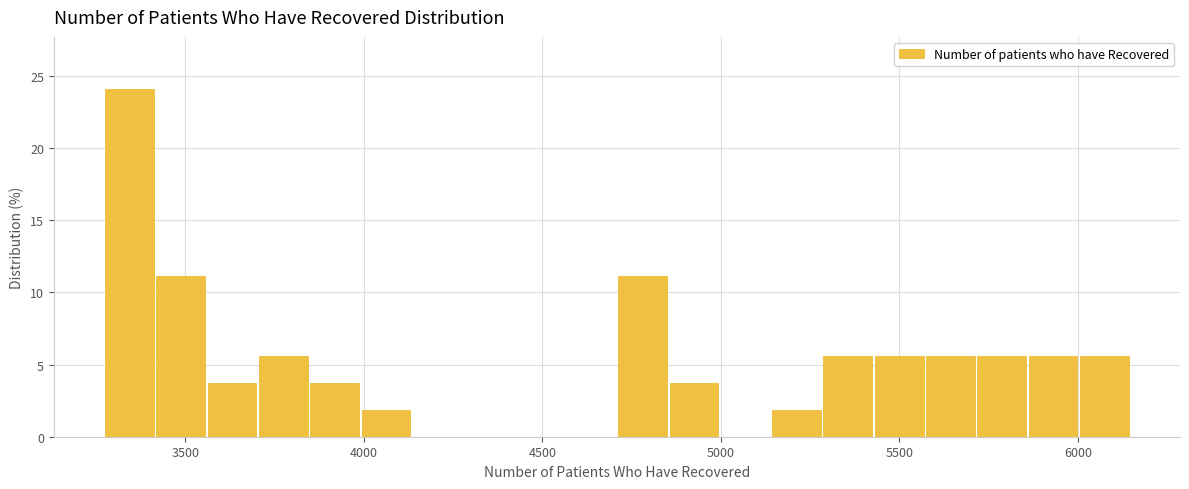

Around what value on the x-axis is the tallest bar? Give the approximate position of its centre, as read against the axis.

3350